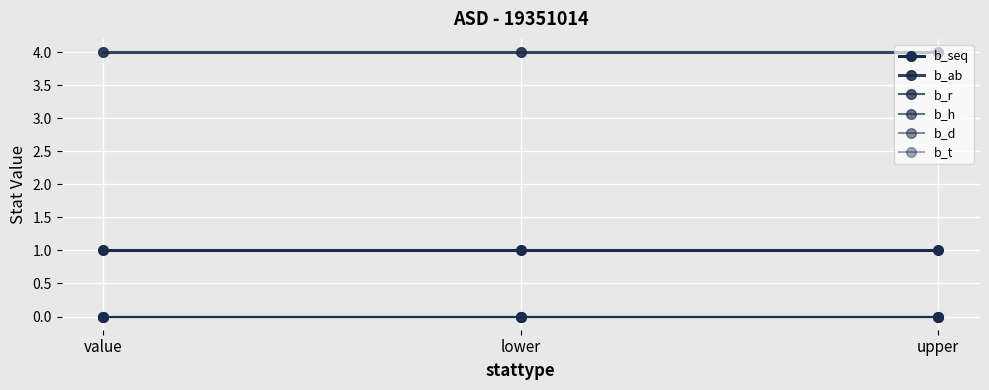

What is the label of the 1st point from the left?

value